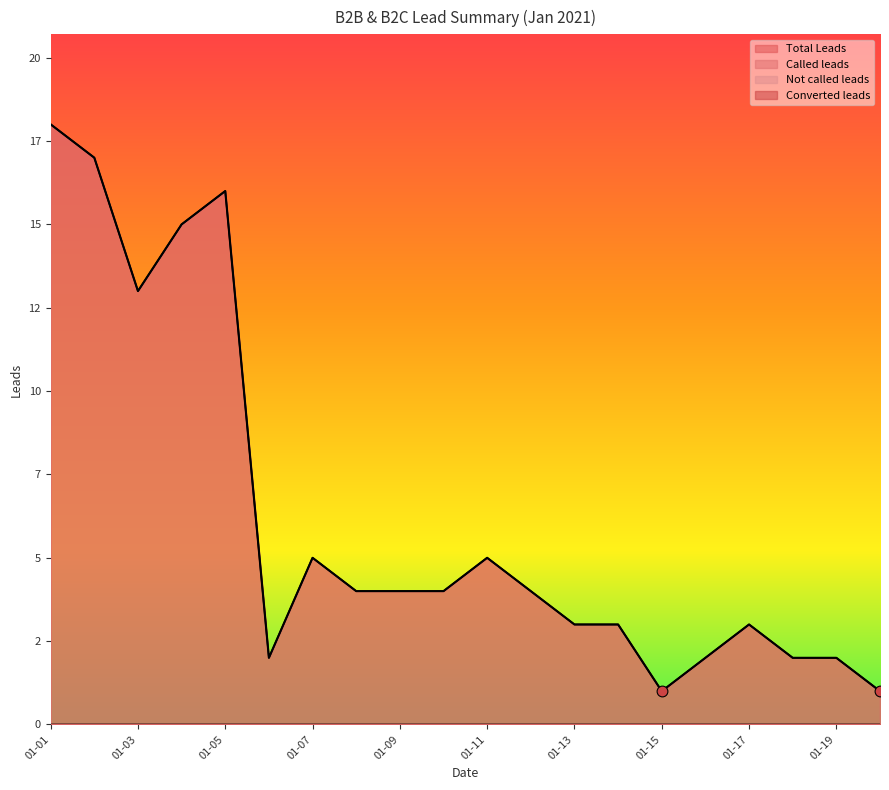

Which series reaches the maximum Y coordinate?

Total Leads